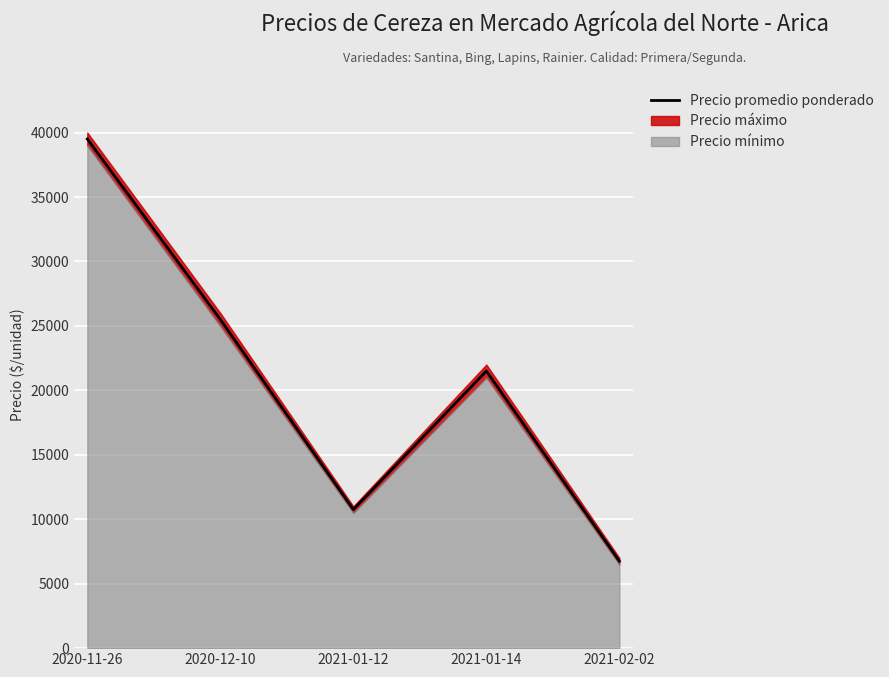

Read the value at 2021-01-14, to the nearest 50.

21500